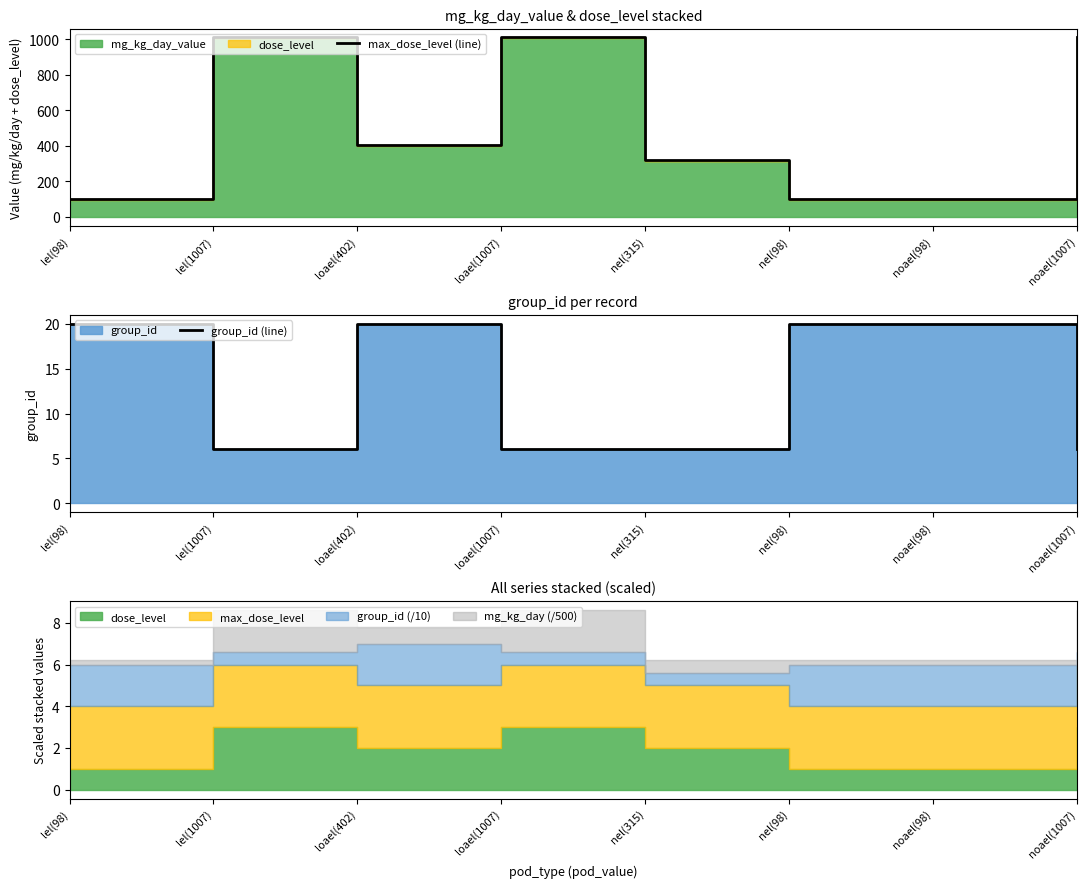

Reading right to left, list all the values displayed in this chart.

max_dose_level (line): noael(1007)=1010	noael(98)=101	nel(98)=101	nel(315)=318	loael(1007)=1010	loael(402)=405	lel(1007)=1010	lel(98)=101
group_id (line): noael(1007)=6	noael(98)=20	nel(98)=20	nel(315)=6	loael(1007)=6	loael(402)=20	lel(1007)=6	lel(98)=20